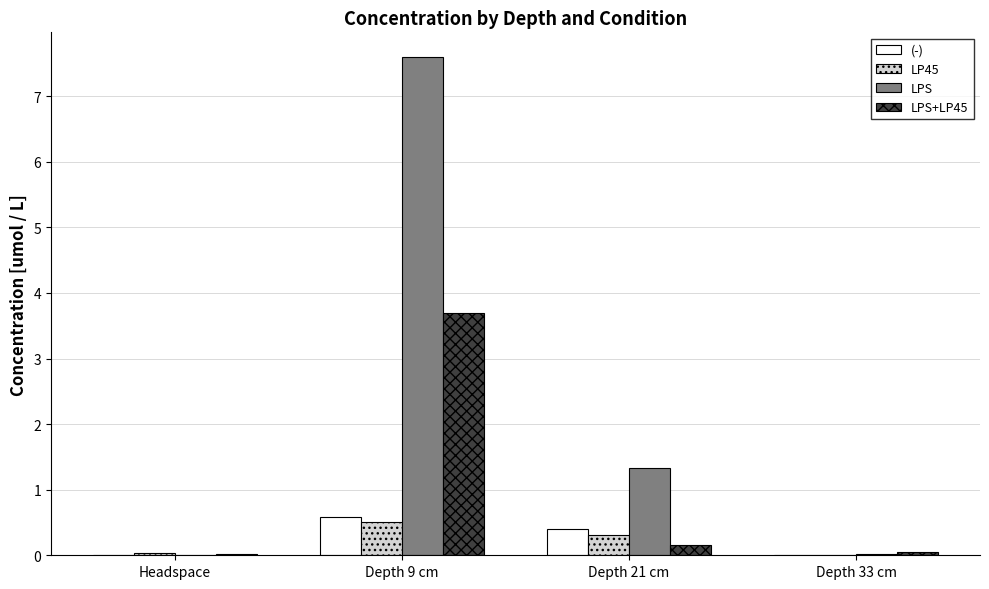

Where is LPS nearest to the value 3?

Depth 21 cm